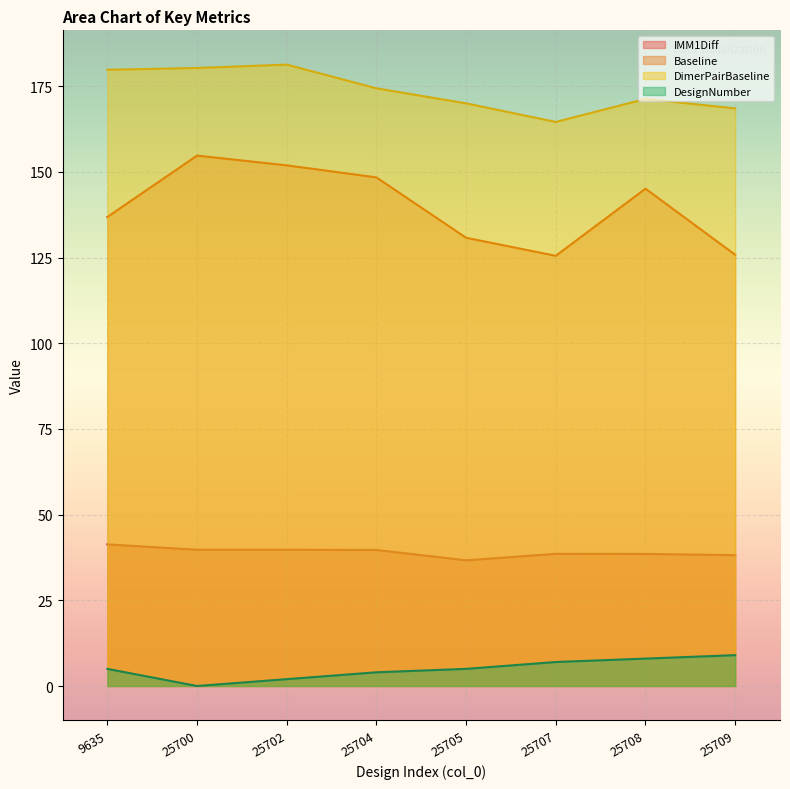

What is the difference between the DimerPairBaseline values at 25704 and 25702?

6.9